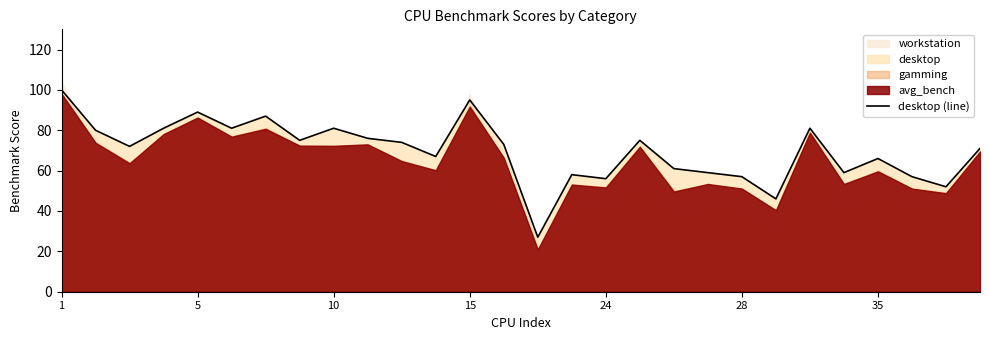

At which label is the value closest to 63?

18